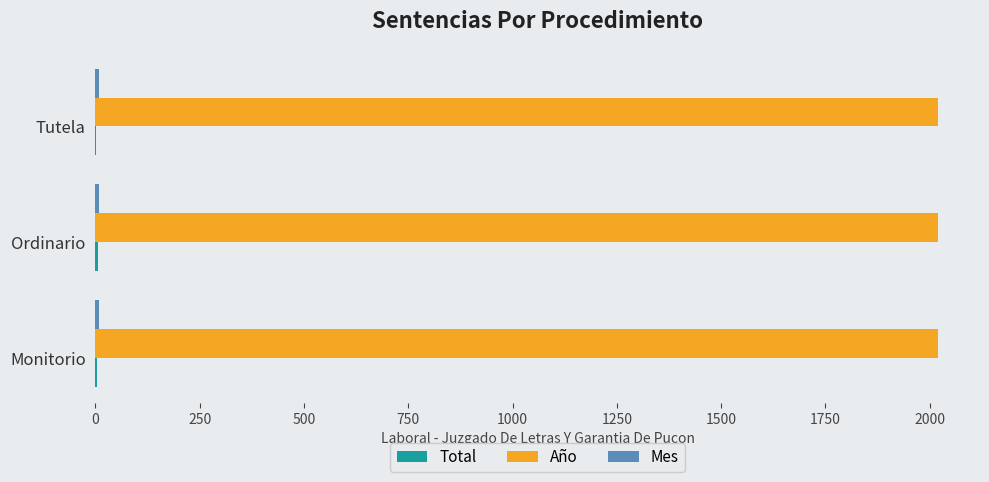

What is the maximum value shown in the chart?

2020